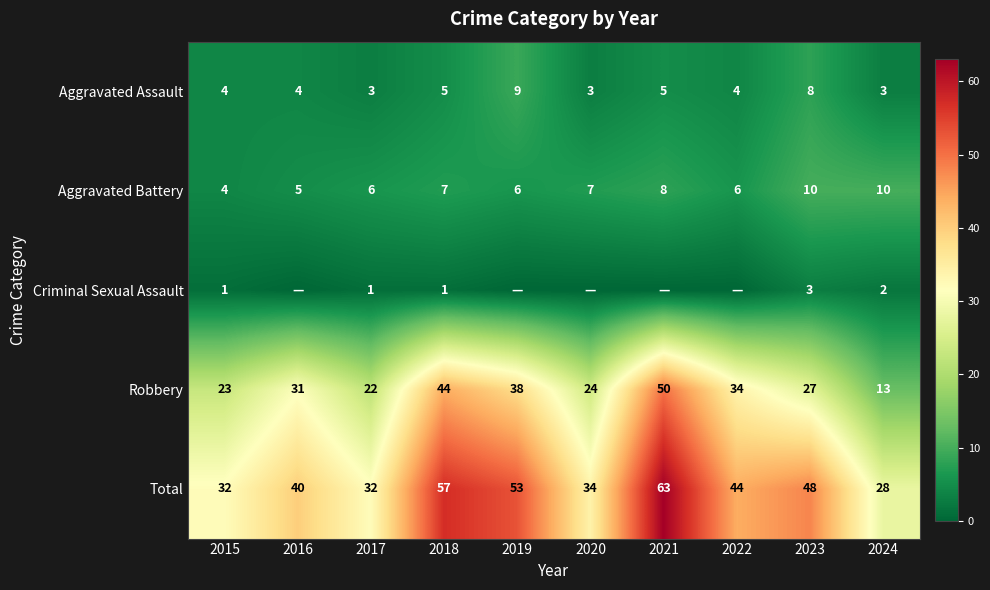

Which has a higher value, 2020 or 2022?

2022